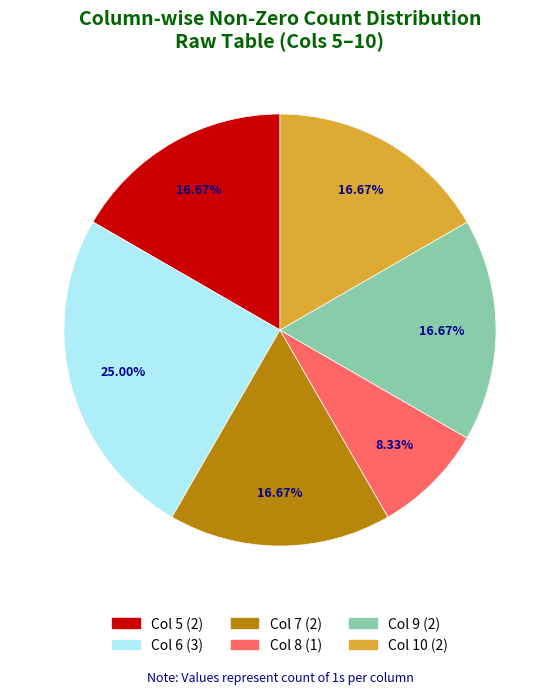

Combined, what portion of the pie is 7 and 4?

25.0%